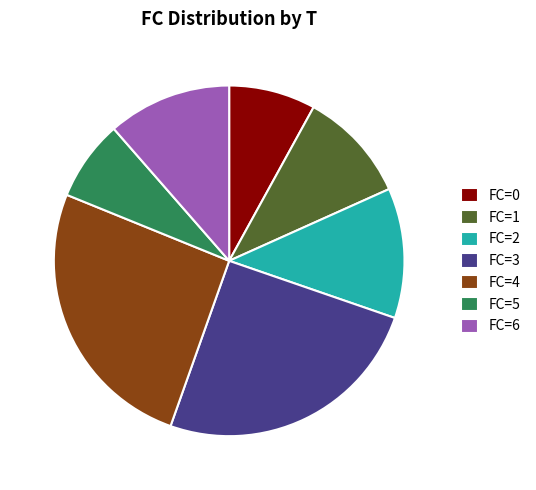

Rank the categories by value from highest to lowest.

FC=4, FC=3, FC=2, FC=6, FC=1, FC=0, FC=5